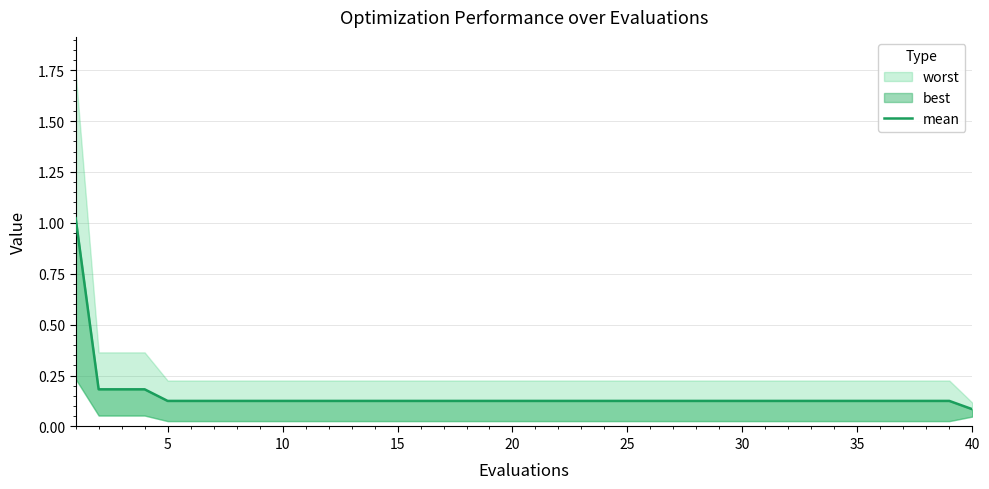

What is the average value?

0.2